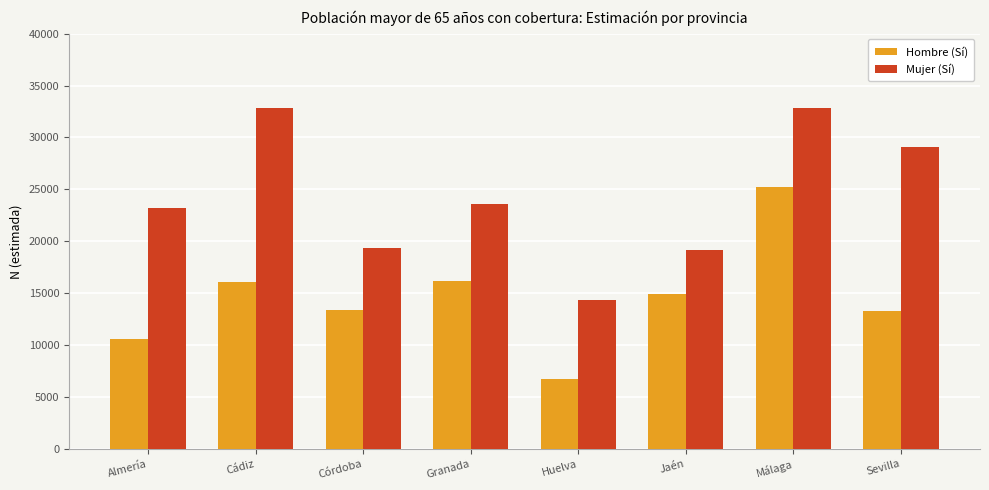

How many bars are there in each group?

2